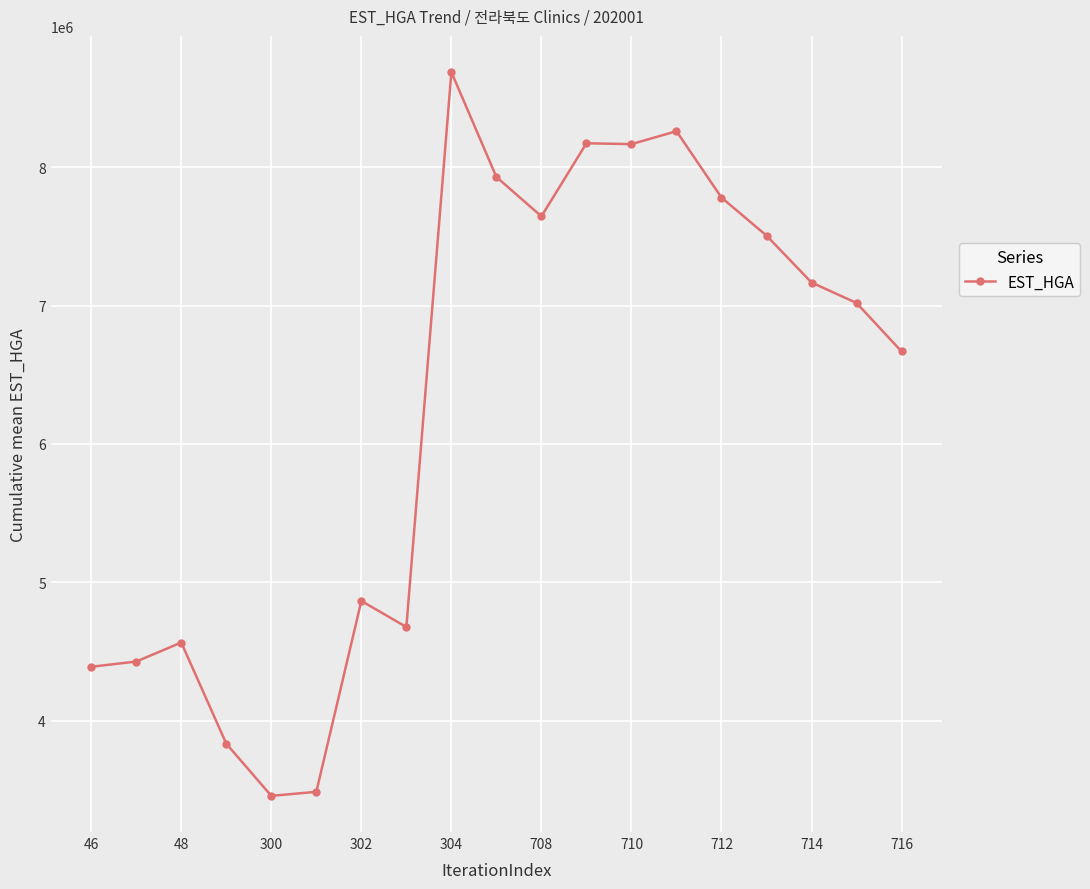

What is the difference between the second highest and minimum values?

4804267.2